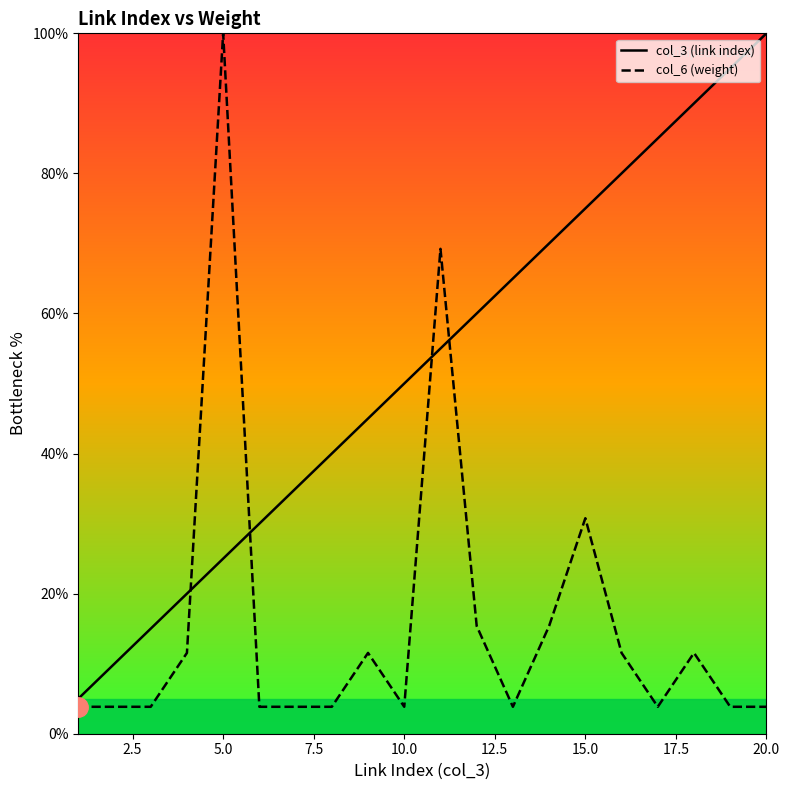

Rank the series by their average value, from highest to lowest.

col_3 (link index), col_6 (weight)